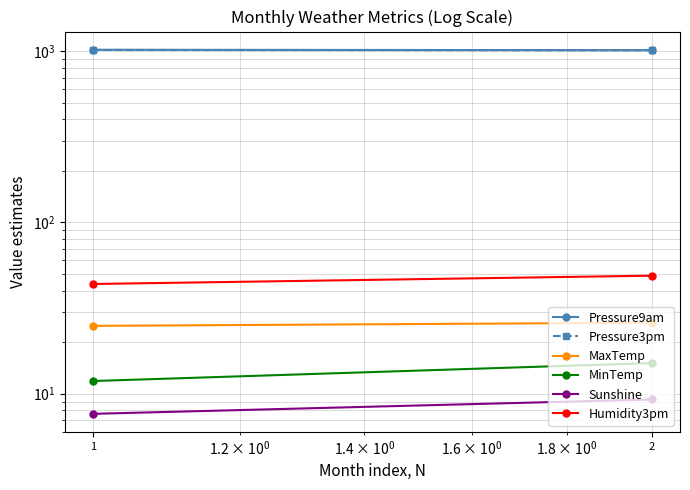

What is the average value of the MaxTemp series?

25.4